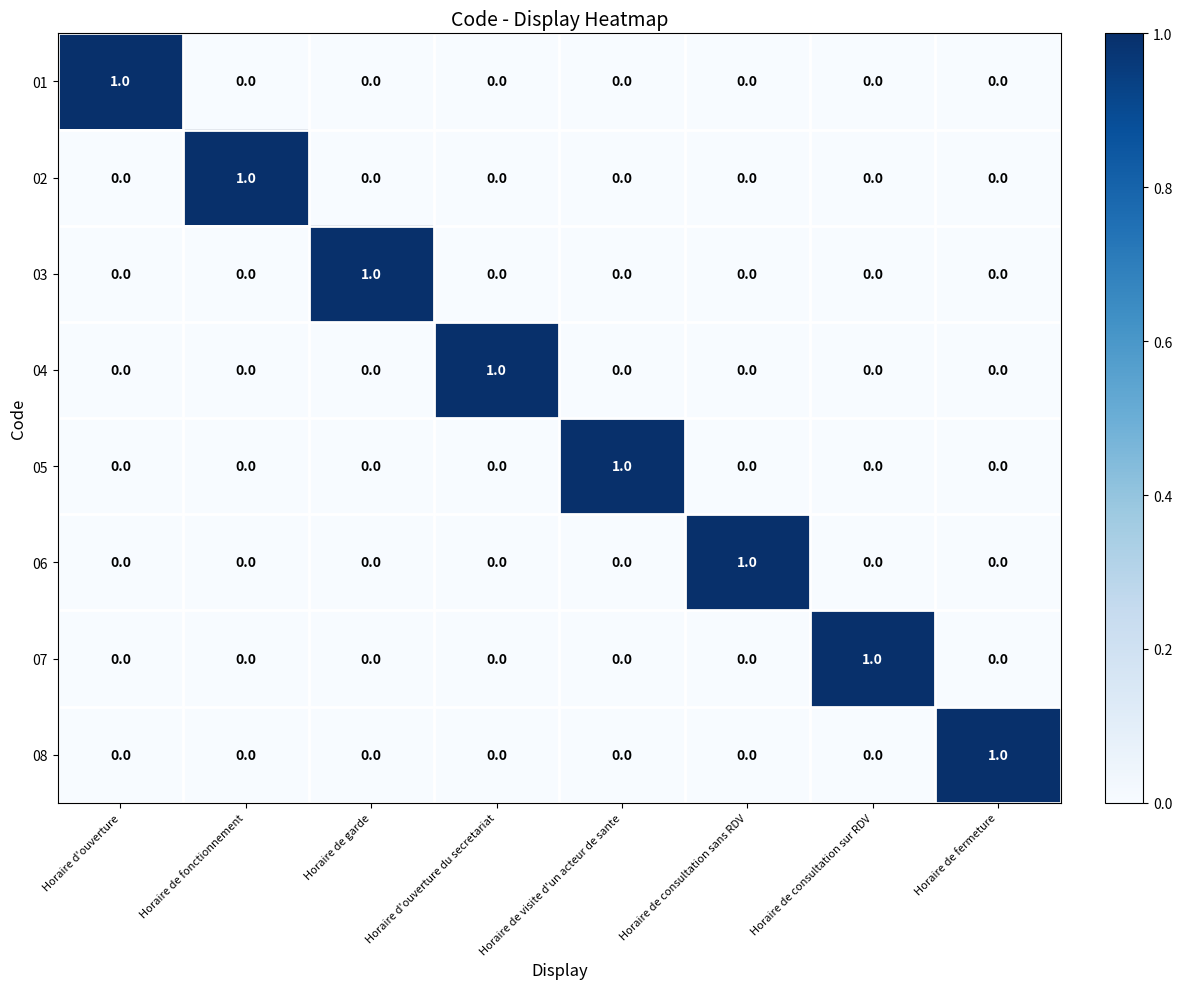

At which label does 02 reach its peak?

Horaire de fonctionnement